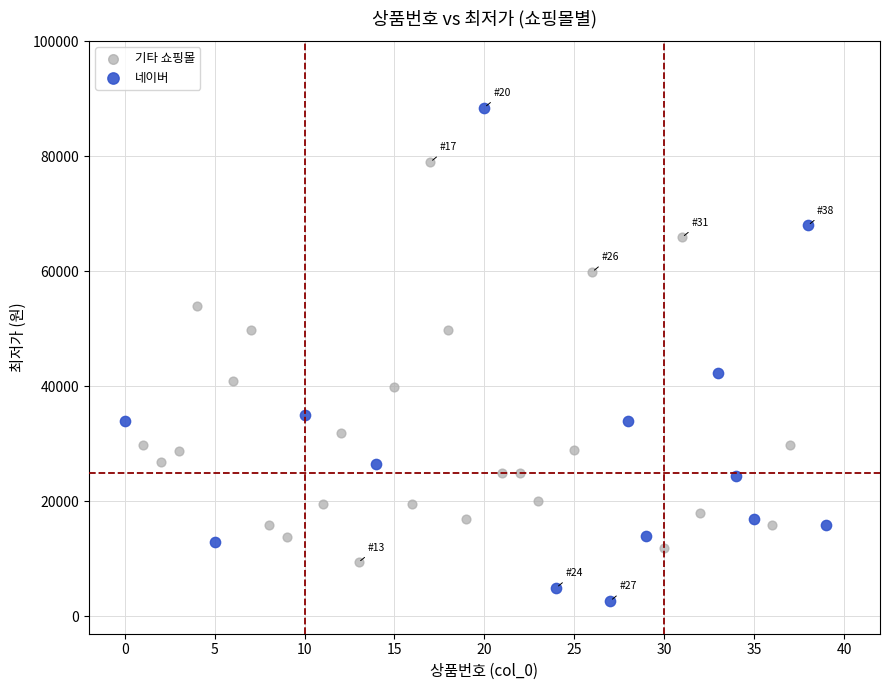

Which series has the widest spread of Y values?

네이버